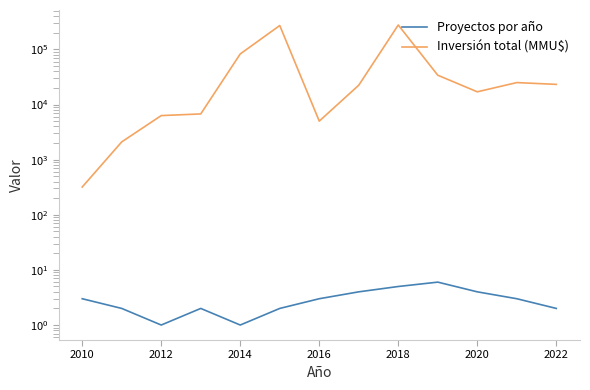

Between 2020 and 8, which series saw the biggest shift?

Inversión total (MMU$)